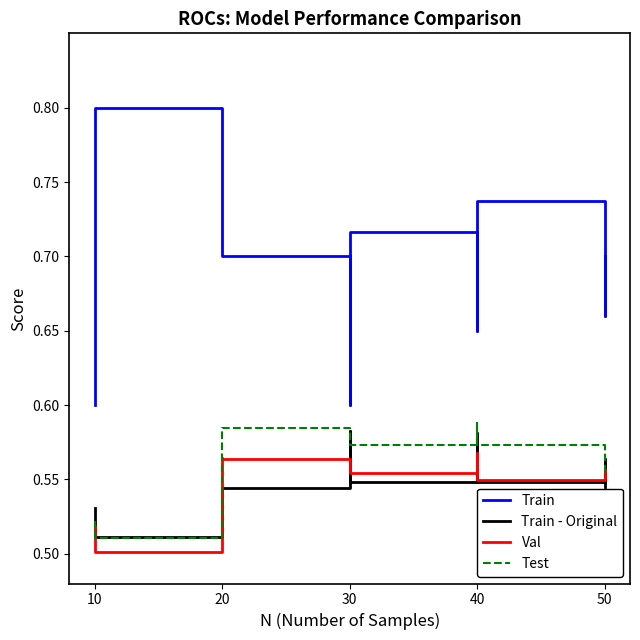

What are all the series names shown in the legend?

Train, Train - Original, Val, Test